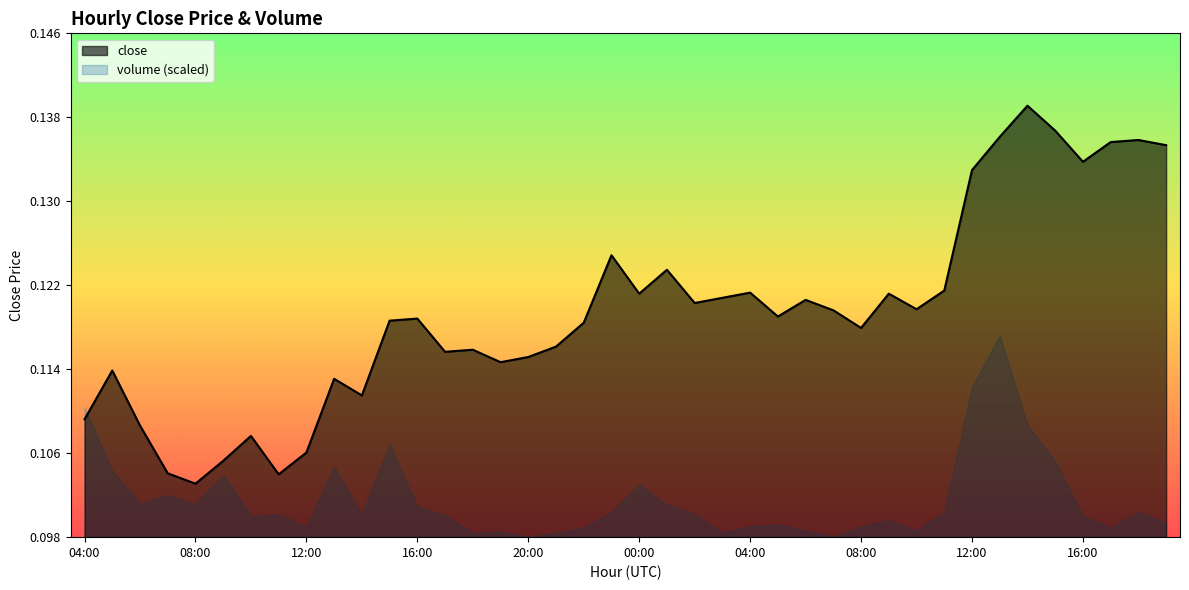

List the labels in order of value, smallest first.

08:00, 11:00, 07:00, 09:00, 12:00, 10:00, 06:00, 04:00, 14:00, 13:00, 05:00, 19:00, 20:00, 17:00, 18:00, 21:00, 08:00, 22:00, 15:00, 16:00, 05:00, 07:00, 10:00, 02:00, 06:00, 03:00, 00:00, 09:00, 04:00, 11:00, 01:00, 23:00, 12:00, 16:00, 19:00, 17:00, 18:00, 13:00, 15:00, 14:00